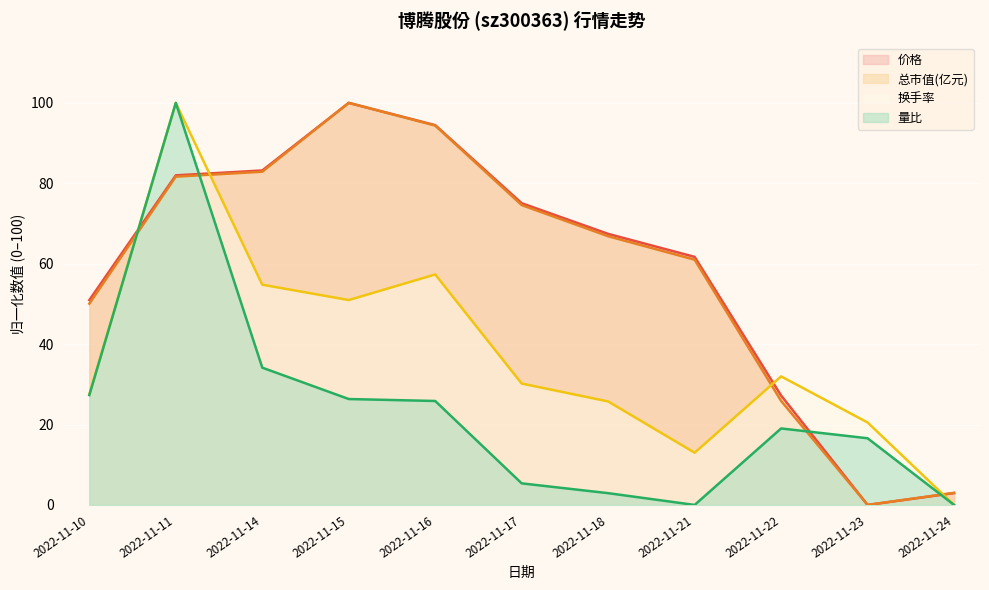

True or false: 量比 and 总市值(亿元) cross at least once.

True